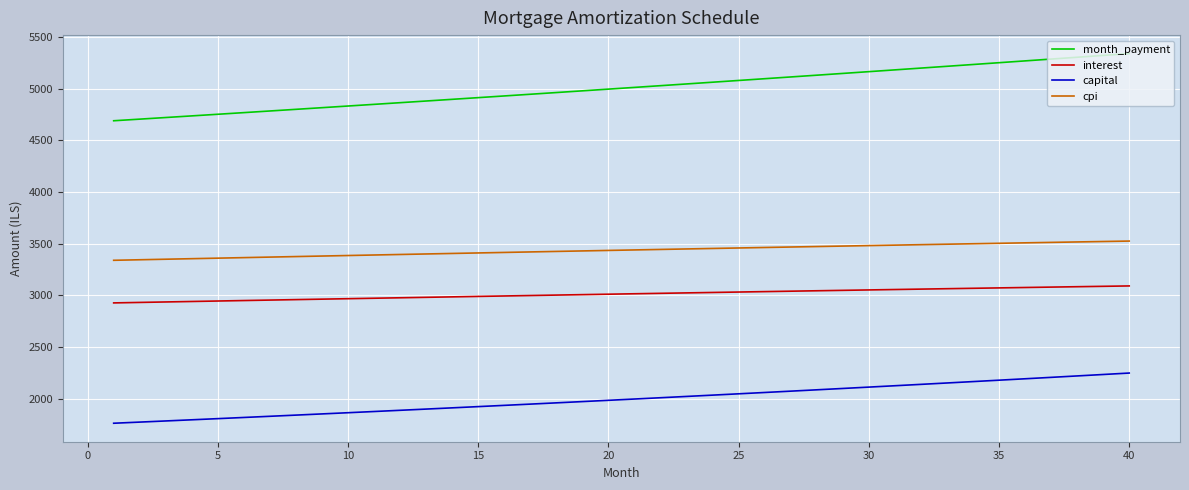

What is the difference between the maximum and minimum values in the month_payment series?

649.8